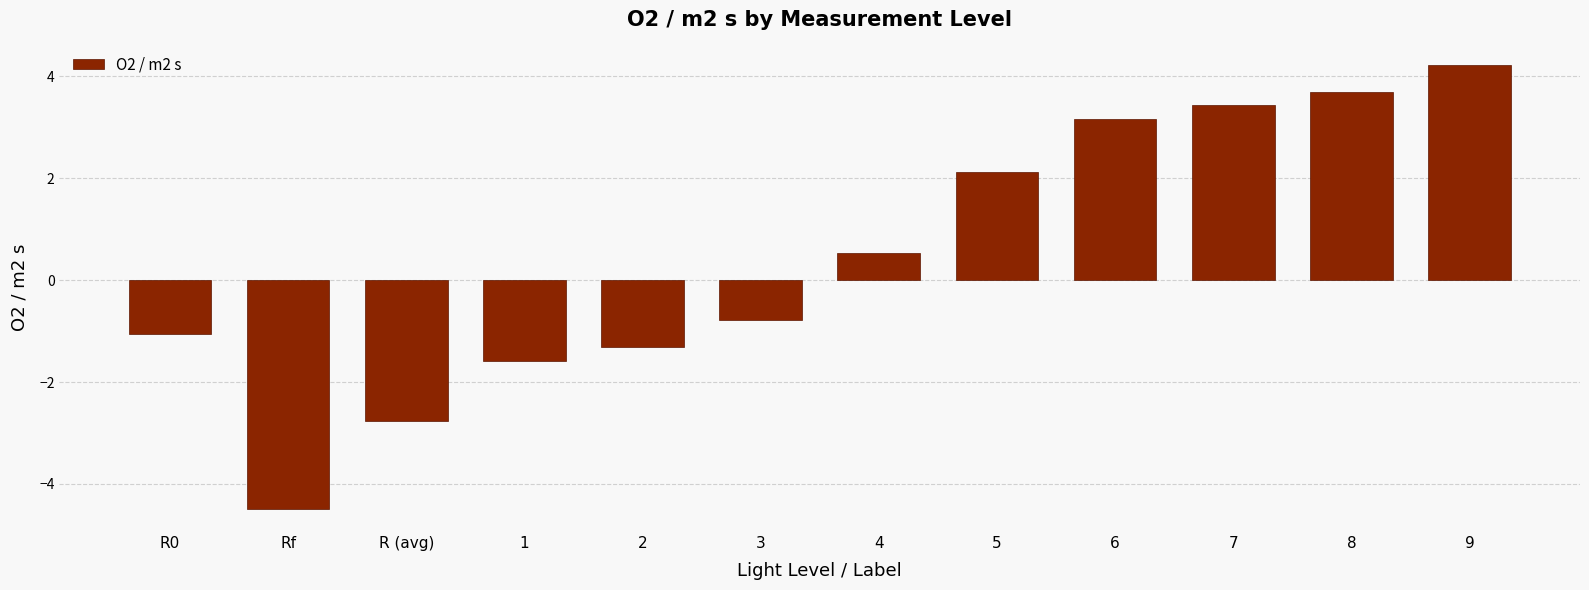

Does the chart contain any negative values?

Yes